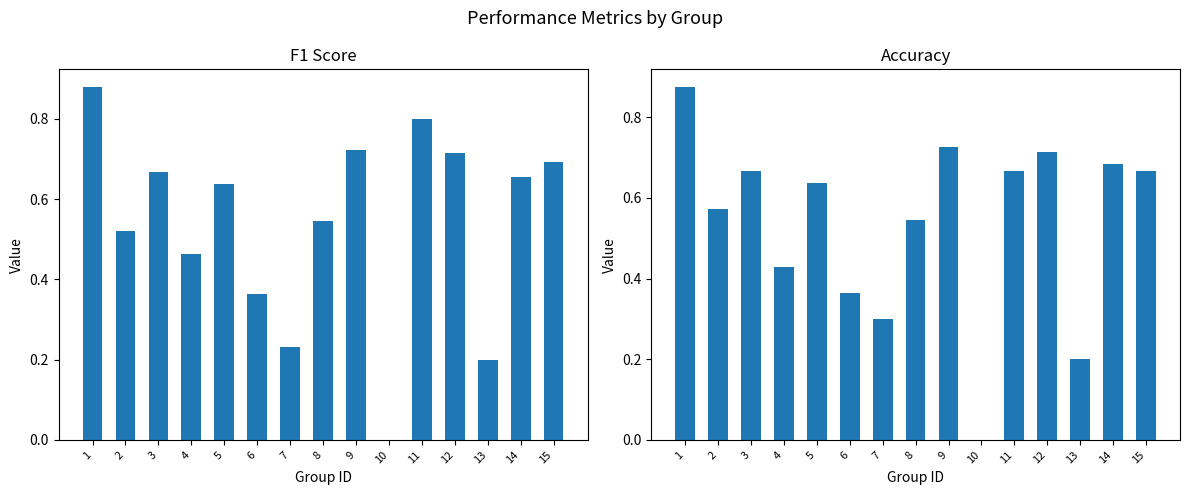

List the series in order of their overall mean, highest first.

f1, accuracy